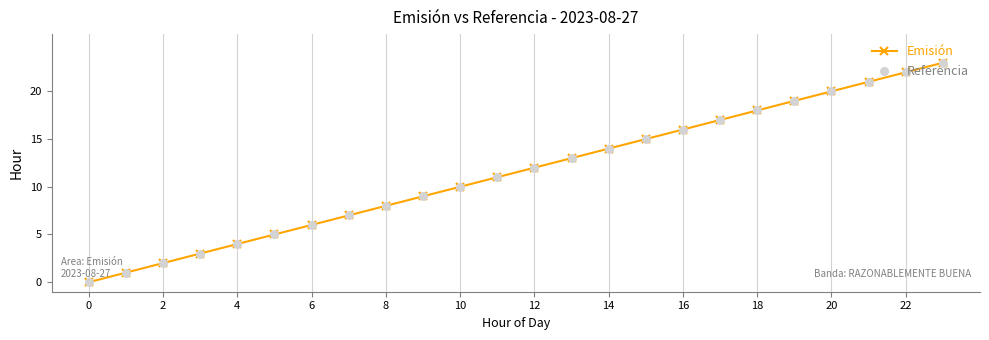

What is the maximum value shown in the chart?

23